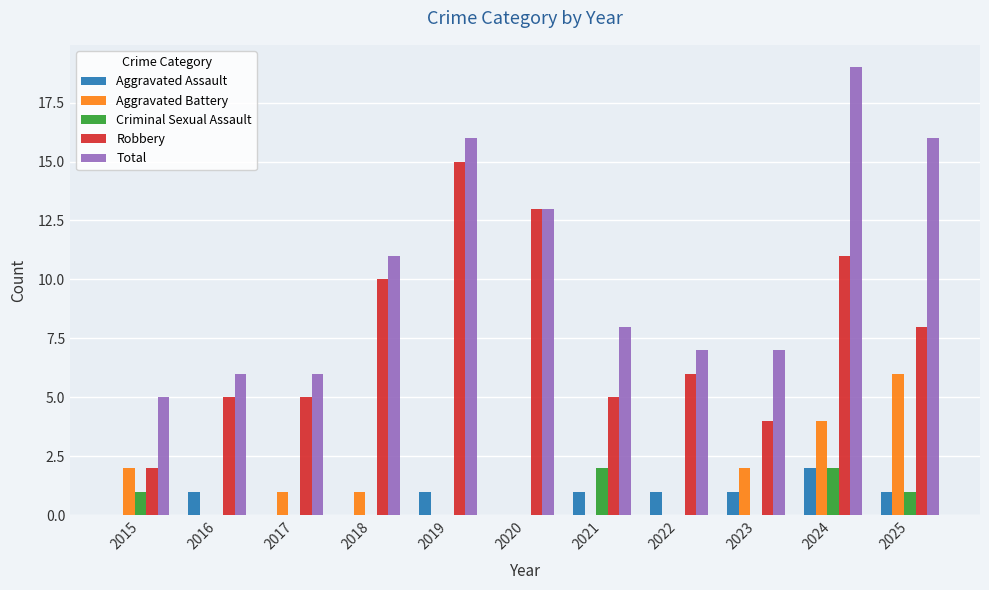

Are the bars grouped side by side (vs. stacked)?

Yes